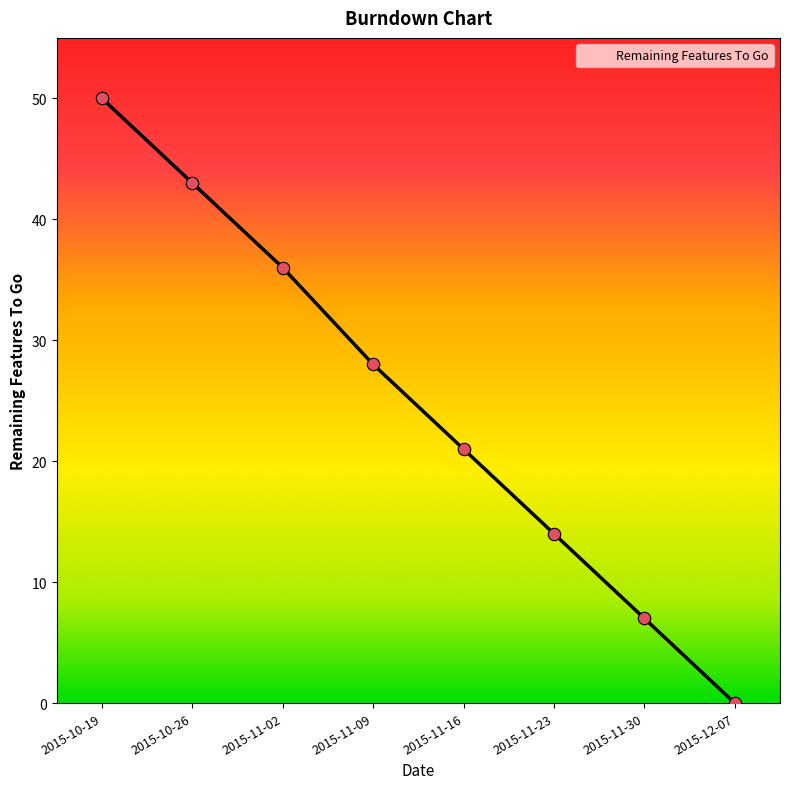

Approximately how many times larger is the value at 2015-11-30 compared to 2015-11-02?

0.2